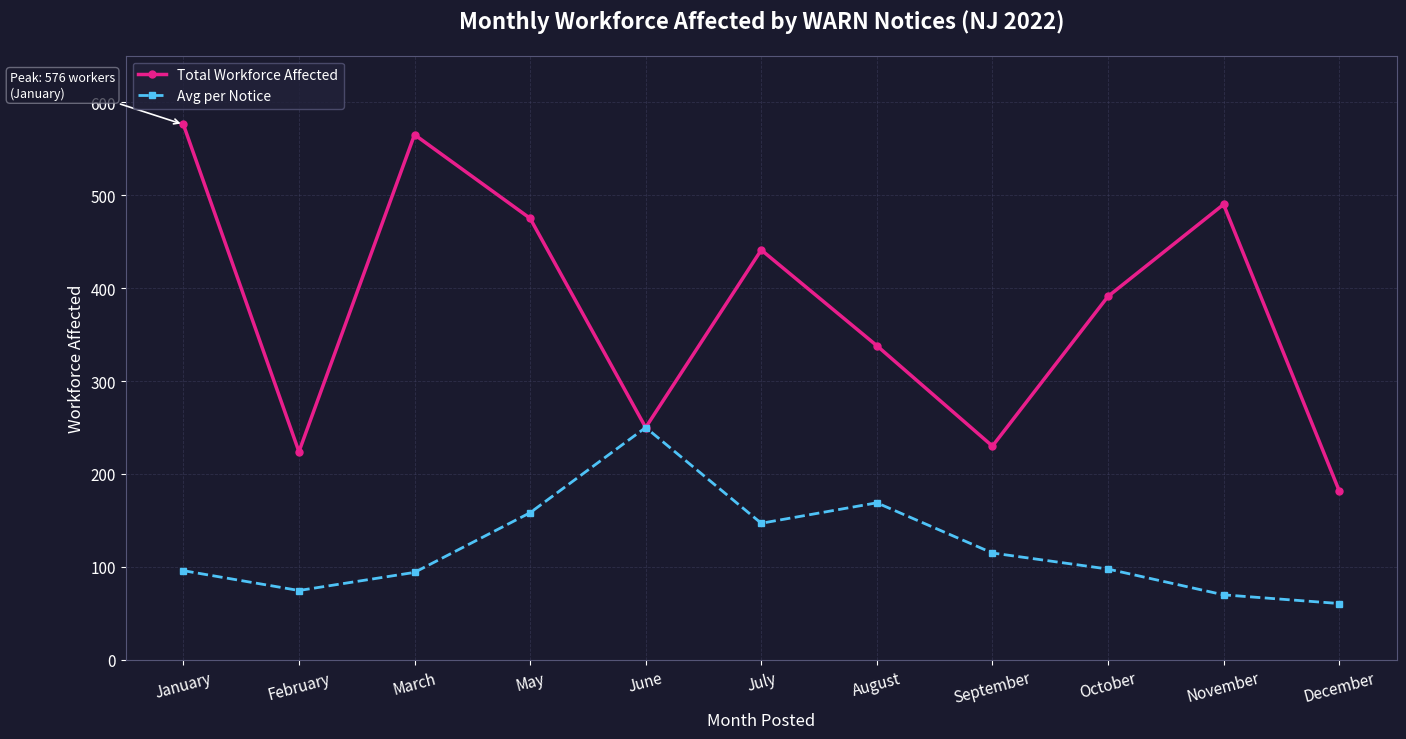

What is the maximum value for Avg per Notice?

250.0